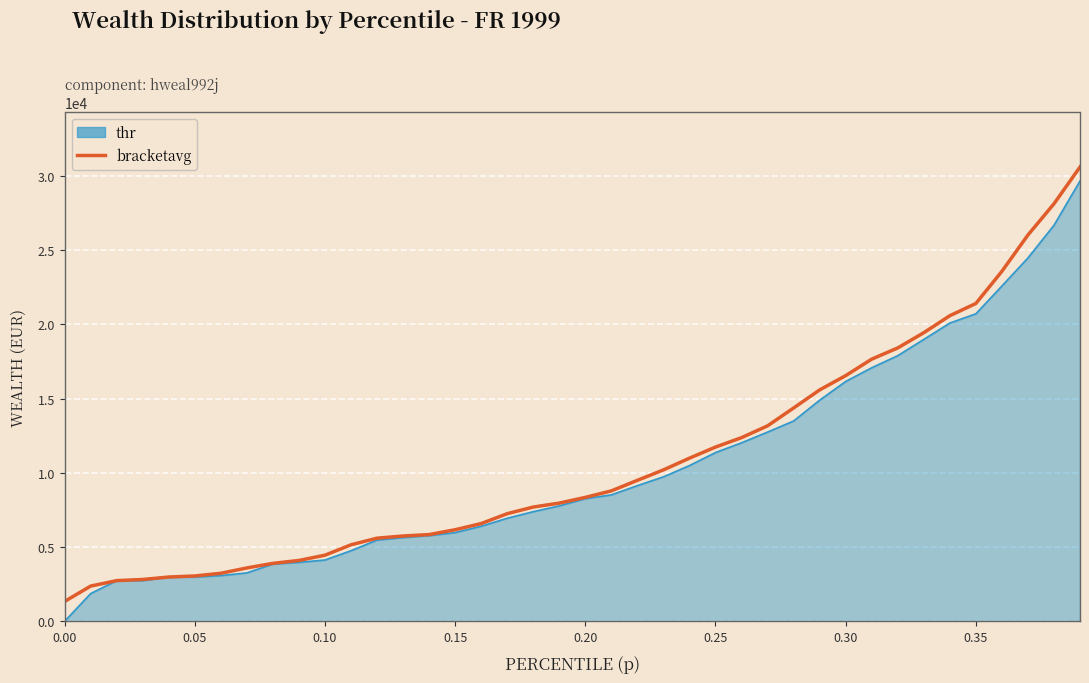

How many lines are shown in the chart?

2